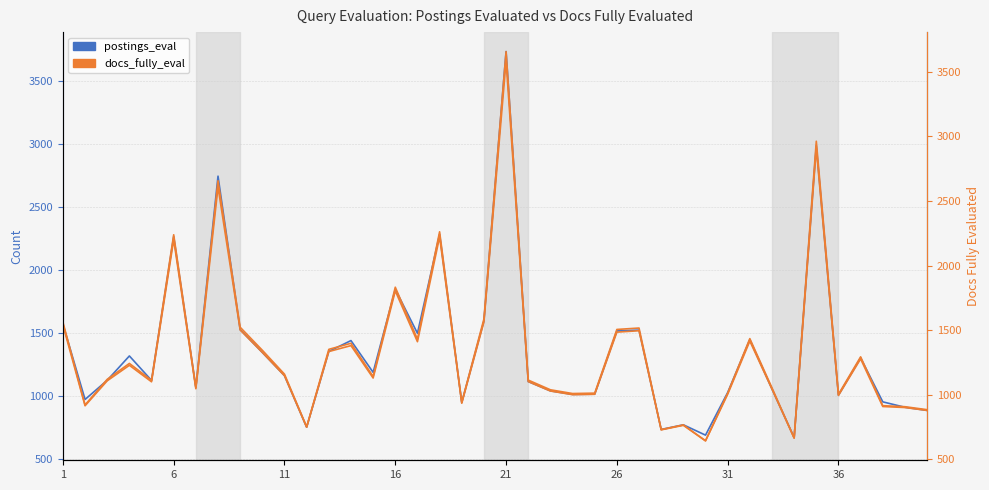

List the series in order of their overall mean, highest first.

postings_eval, docs_fully_eval